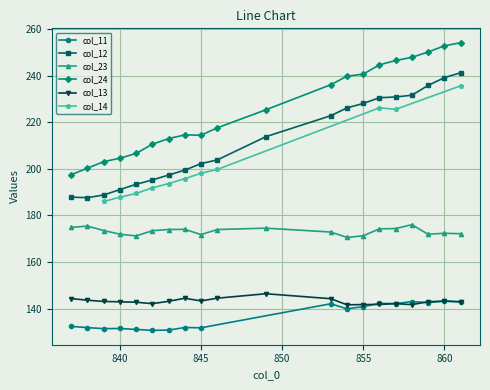

The value of col_24 at 845 is 90.4. True or false?

False